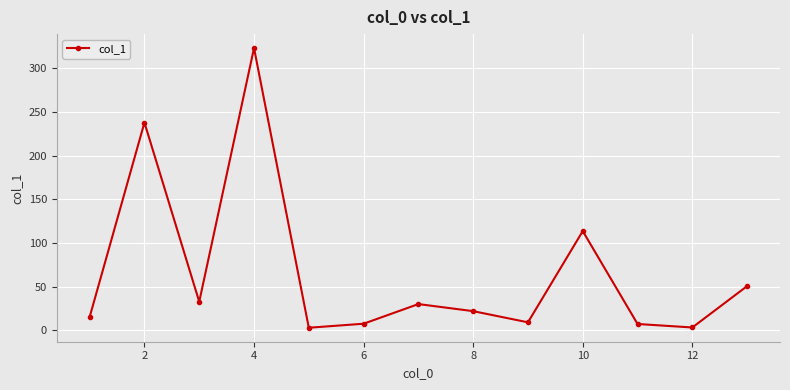

What is the maximum value shown in the chart?

323.2